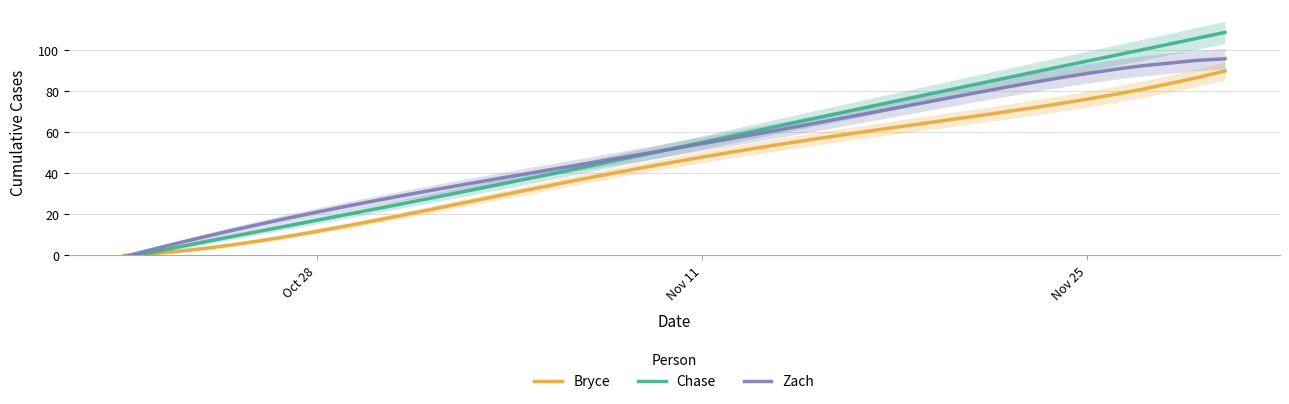

After their last crossing, which series has the higher values: Chase or Zach?

Chase